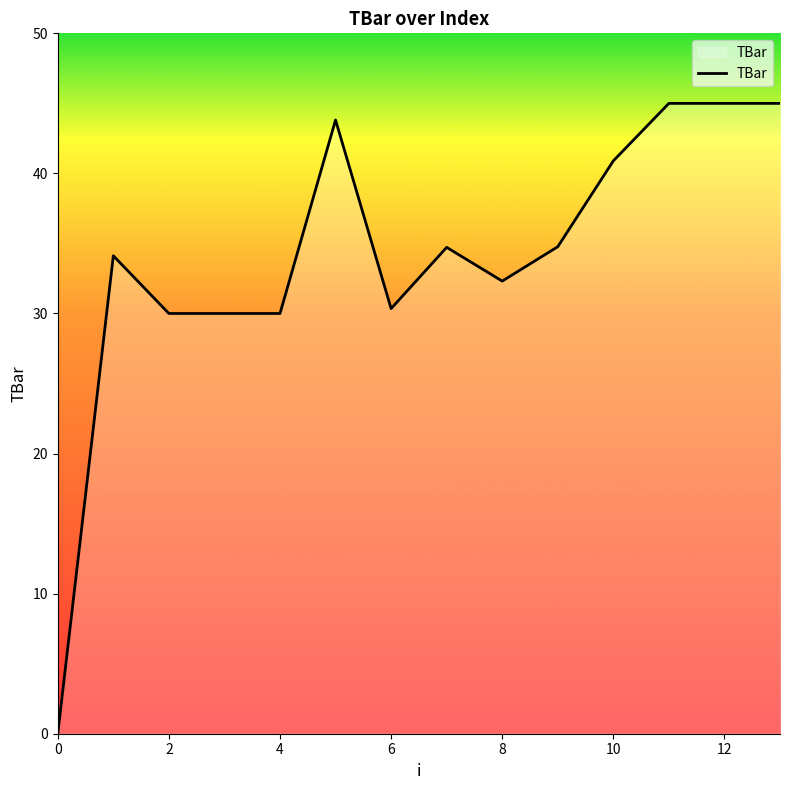

What is the maximum value shown in the chart?

45.0